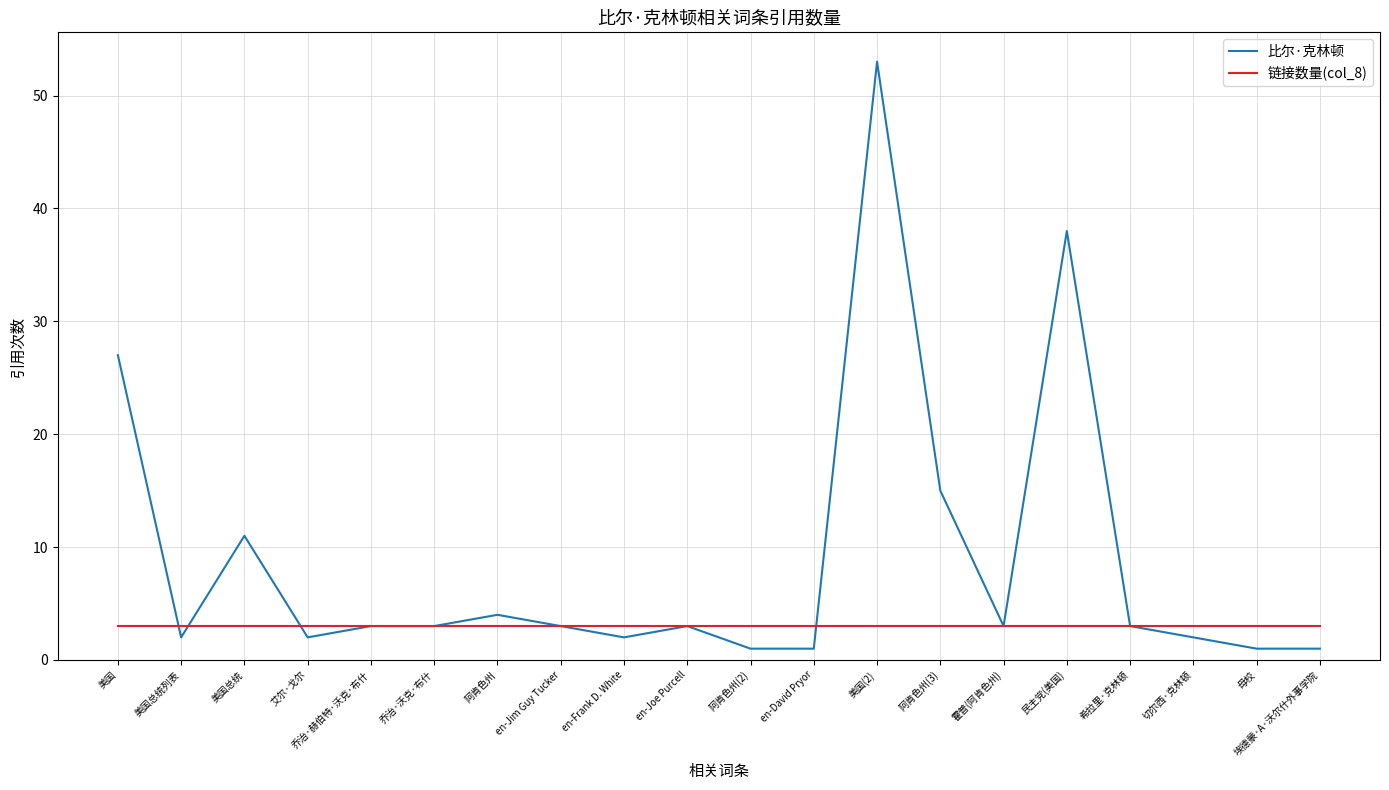

Which series has the largest total across all categories?

比尔·克林顿